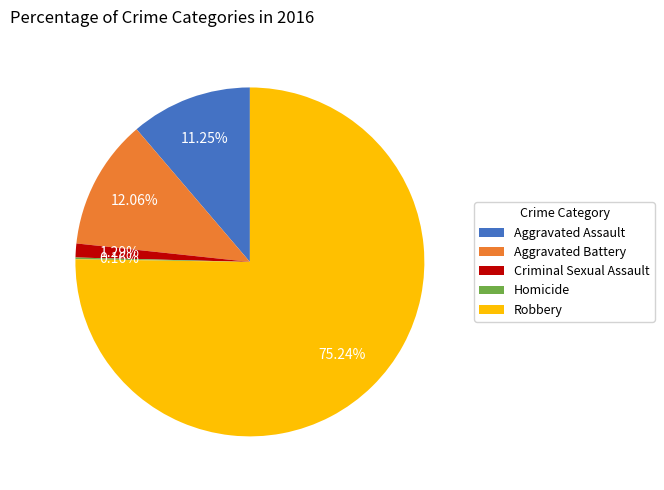

Is the sum of Criminal Sexual Assault and Aggravated Battery greater than half?

No